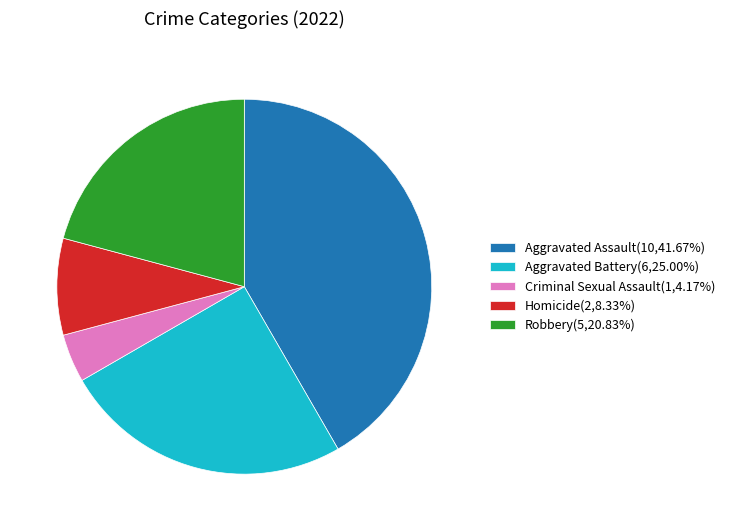

Does Homicide(2,8.33%) account for over 50% of the chart?

No